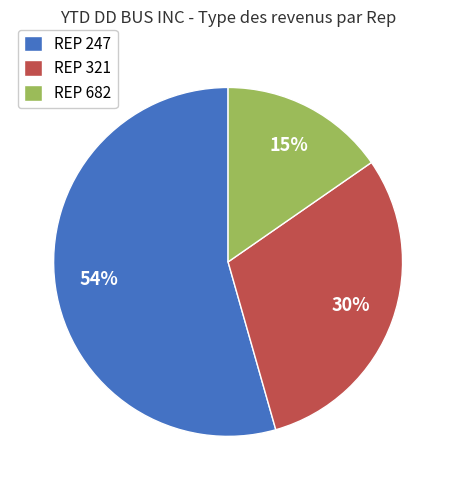

To the nearest percent, what percentage of the pie is REP 682?

15%